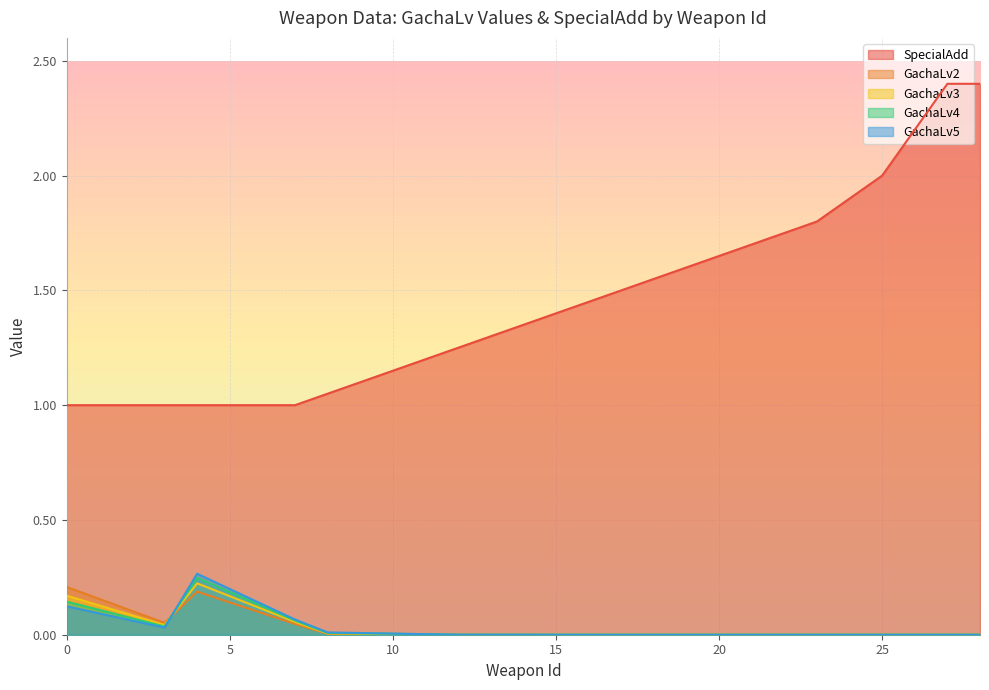

How many distinct data groups are displayed?

5